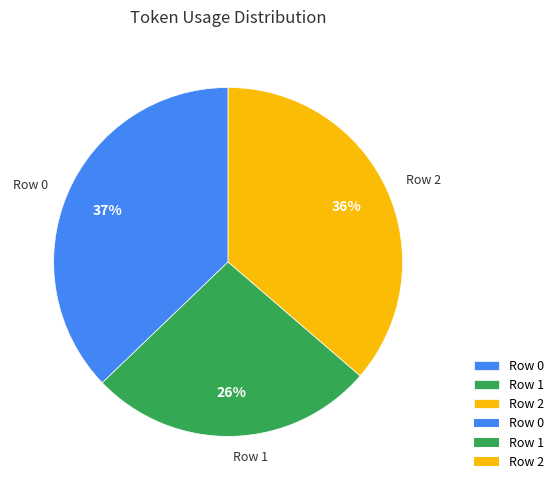

What percentage is the Row 2 slice, to the nearest percent?

36%